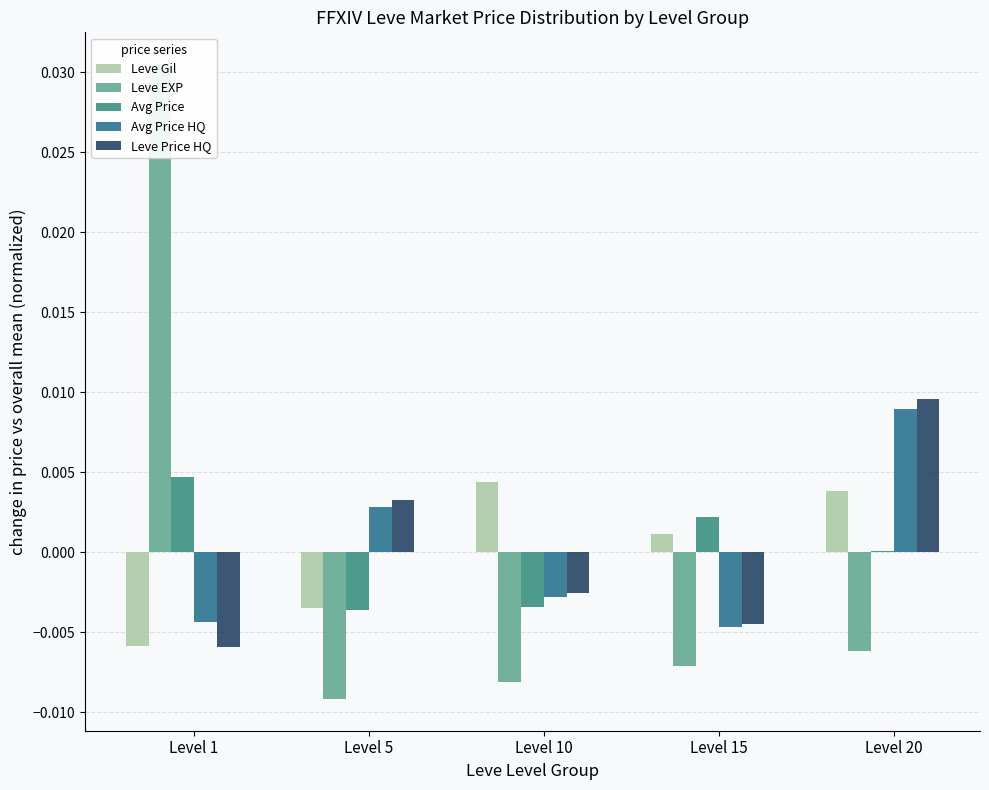

Count the Leve Gil values in the range 0 to 1.

3